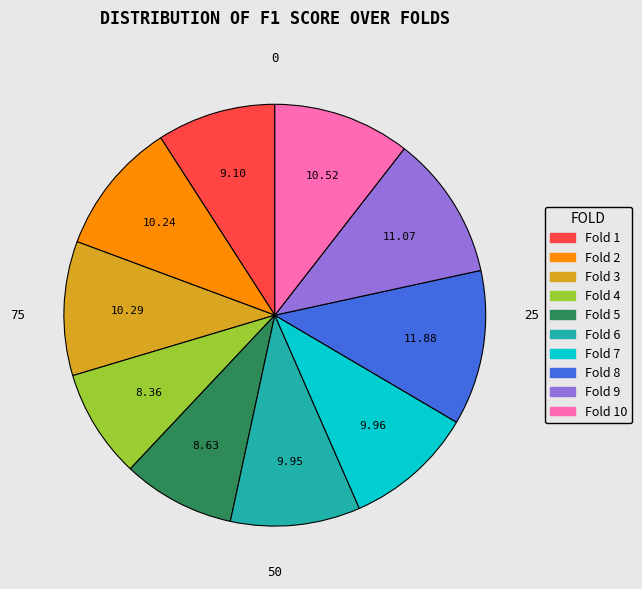

Is there a majority slice in this chart?

No